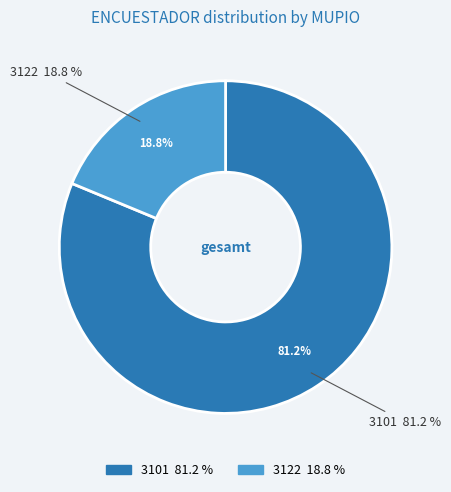

To the nearest percent, what is the difference between the largest and smallest slice percentages?

62%